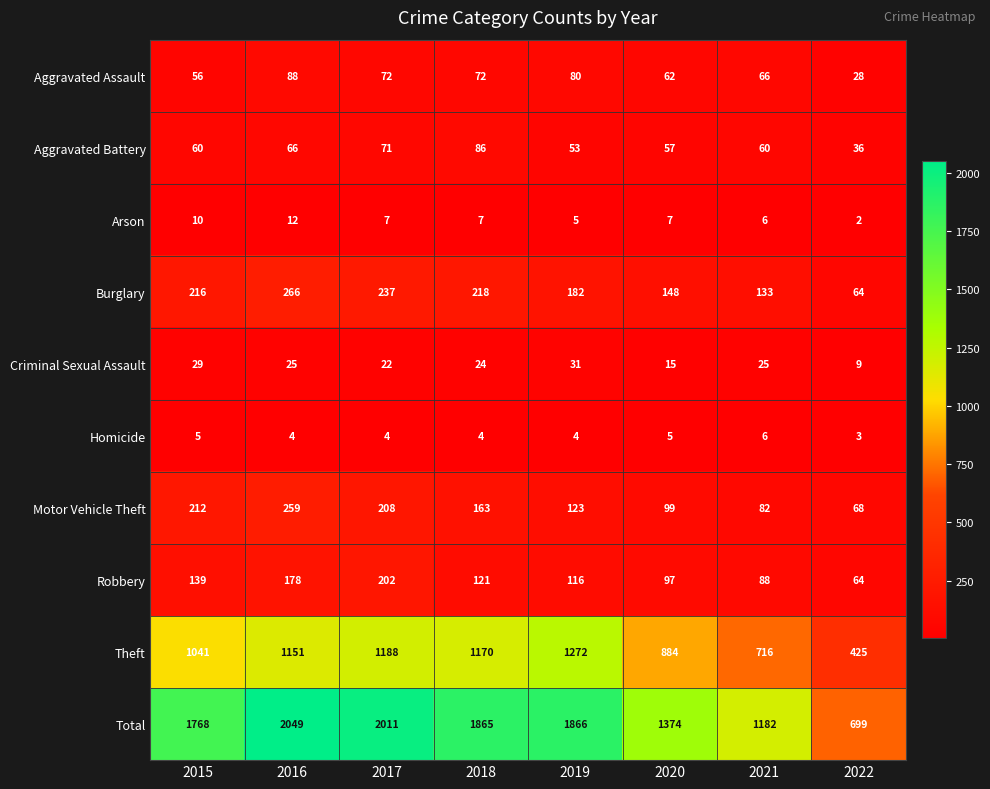

The Aggravated Assault series shows 56 at 2015. True or false?

True